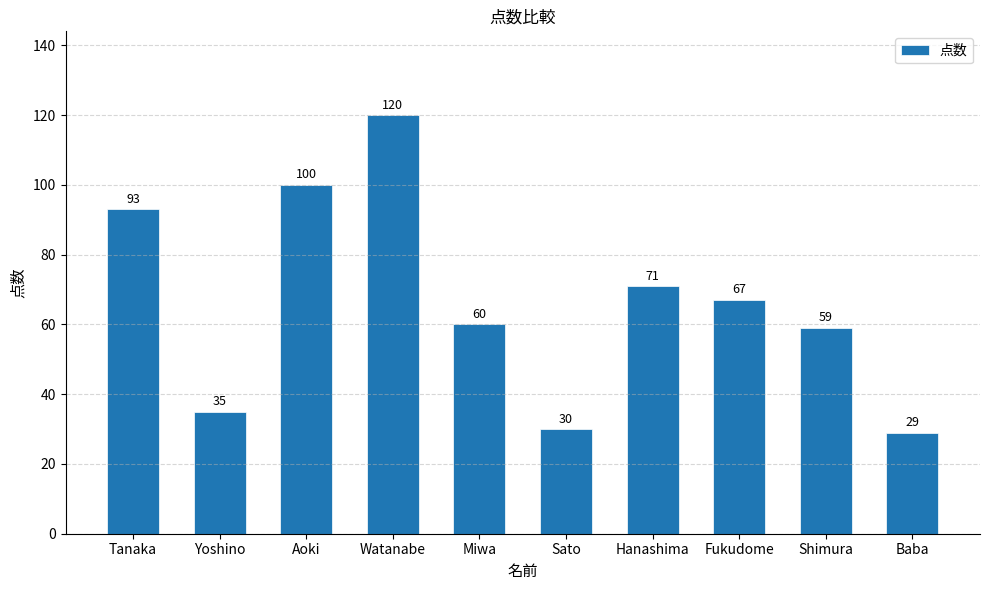

Reading left to right, extract all data points from this chart.

Tanaka=93	Yoshino=35	Aoki=100	Watanabe=120	Miwa=60	Sato=30	Hanashima=71	Fukudome=67	Shimura=59	Baba=29